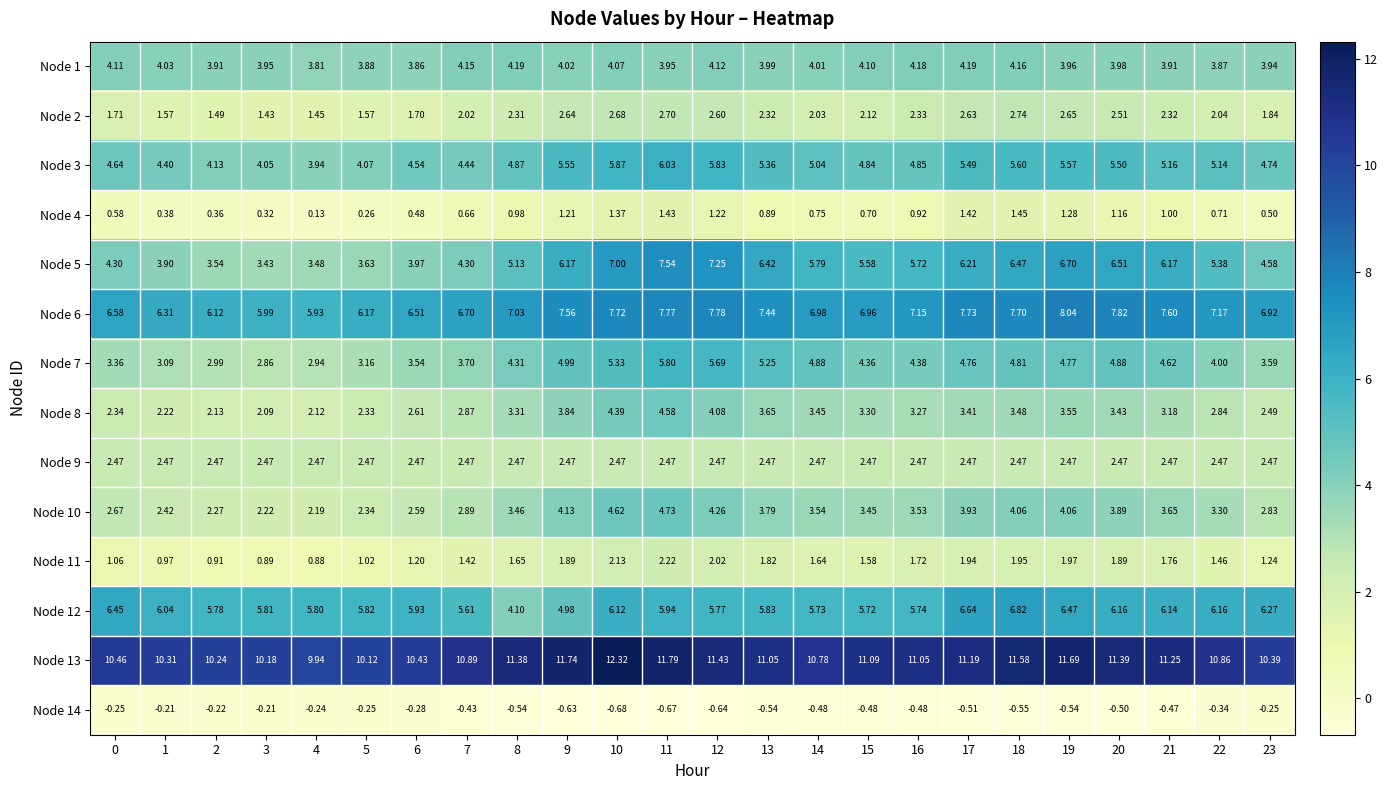

Which has a higher value, 17 or 16?

17